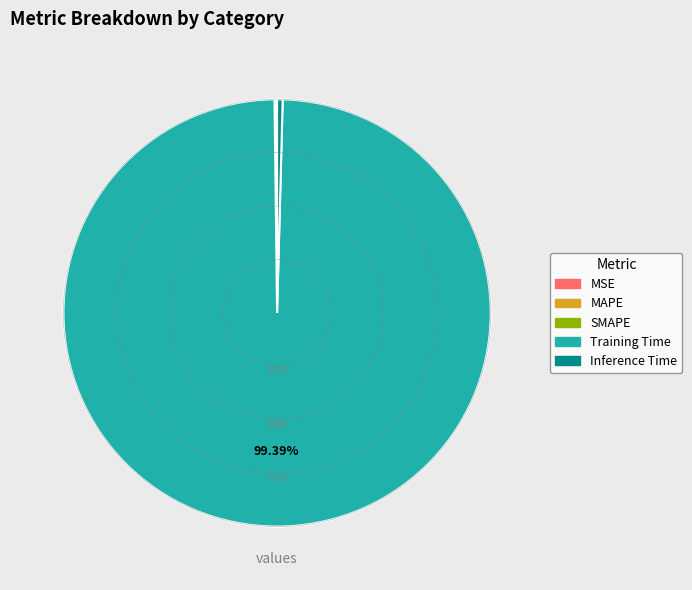

To the nearest percent, what is the difference between the largest and smallest slice percentages?

99%